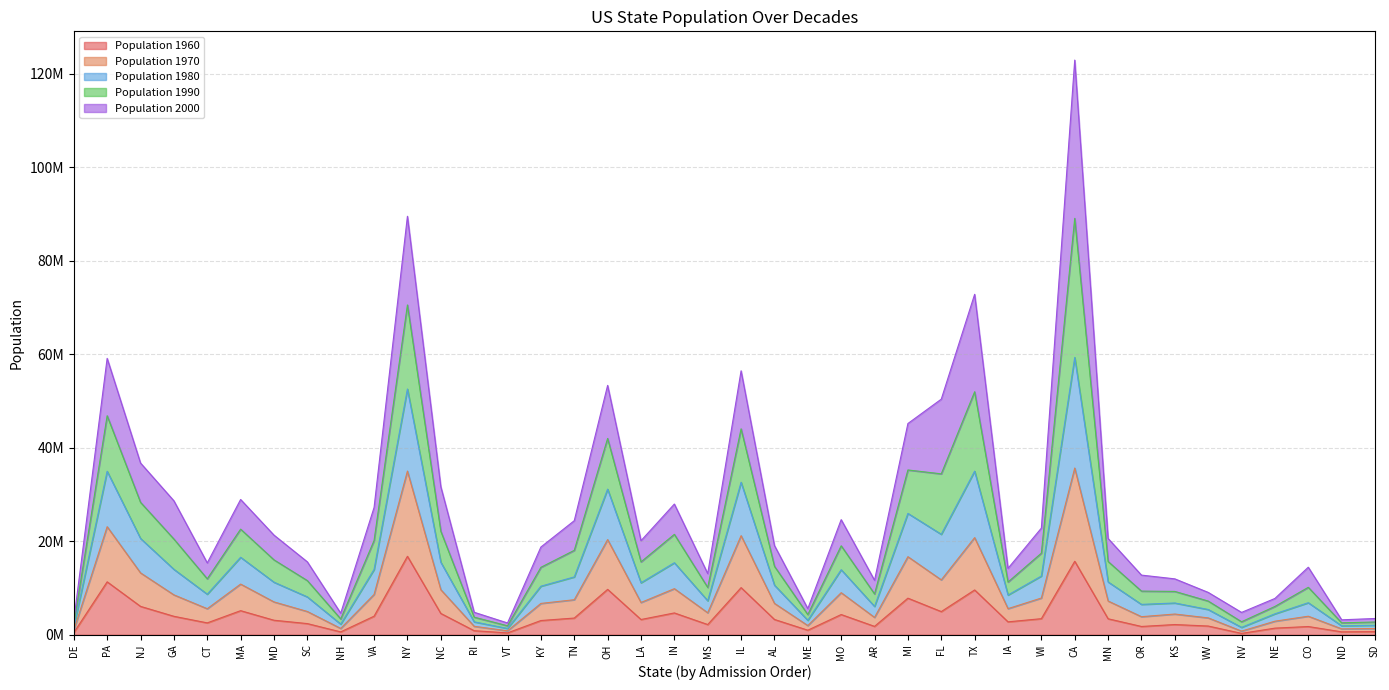

Between GA and PA, which is larger?

PA